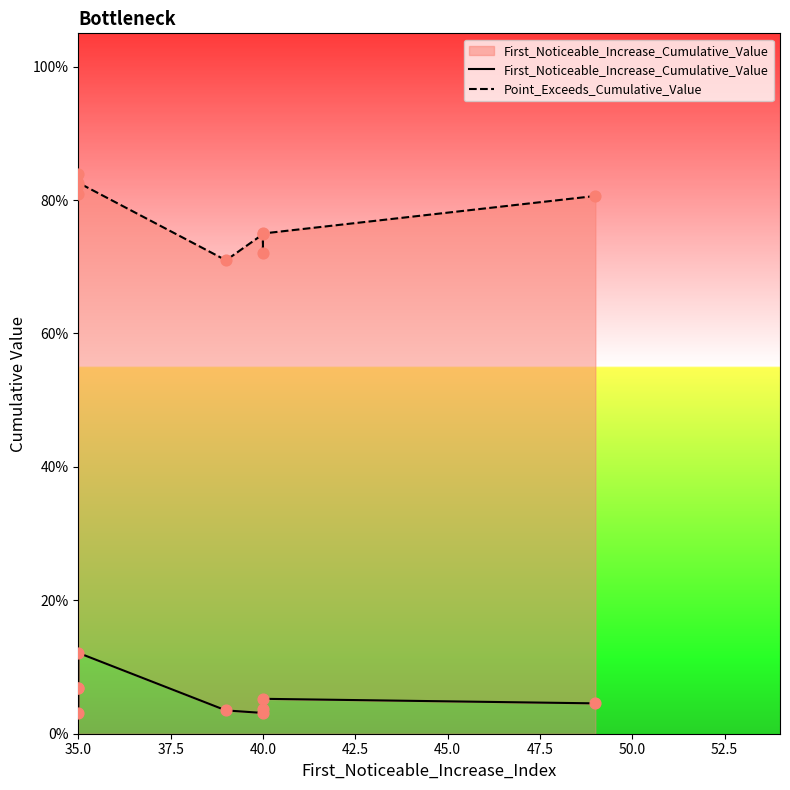

Is the value of Point_Exceeds_Cumulative_Value at 40.0 greater than the value of First_Noticeable_Increase_Cumulative_Value at 35.0?

Yes